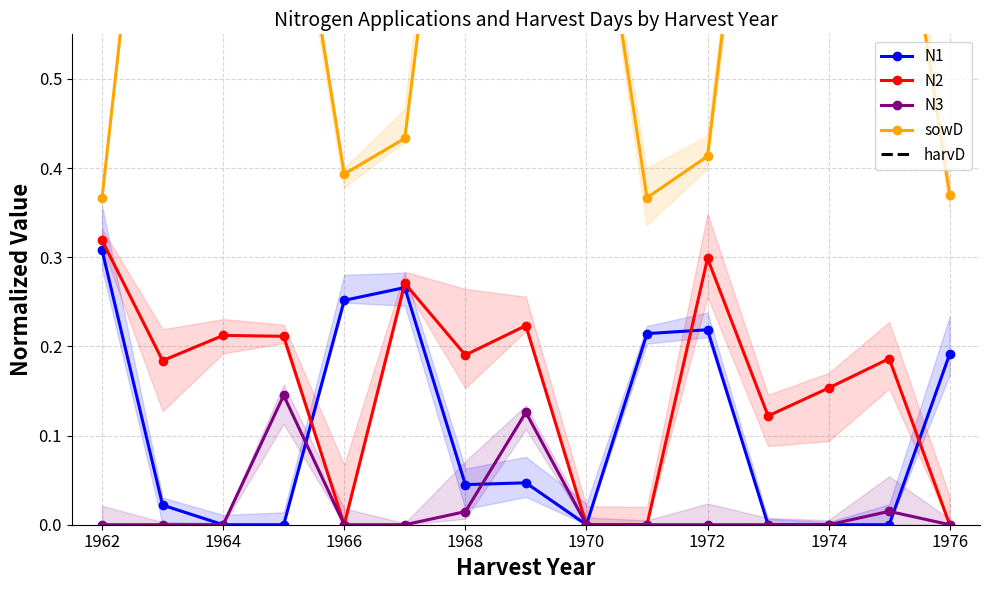

True or false: N3 has more than 1 interior local peaks.

True